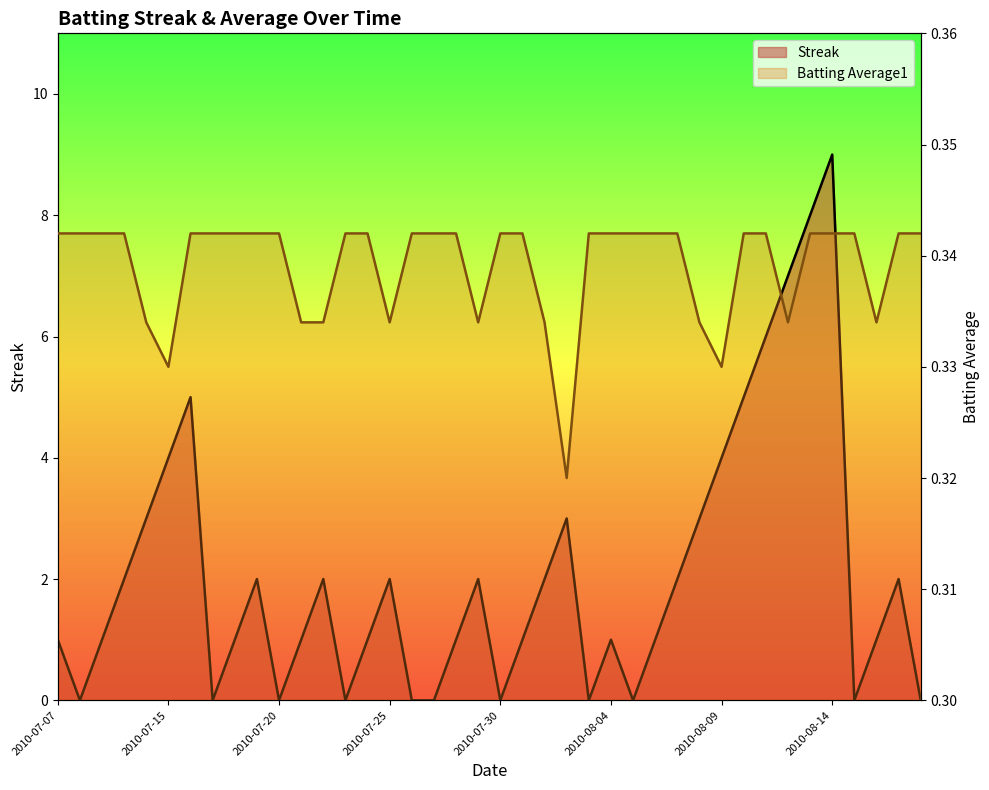

At which label is Batting Average1 closest to 0?

2010-08-02